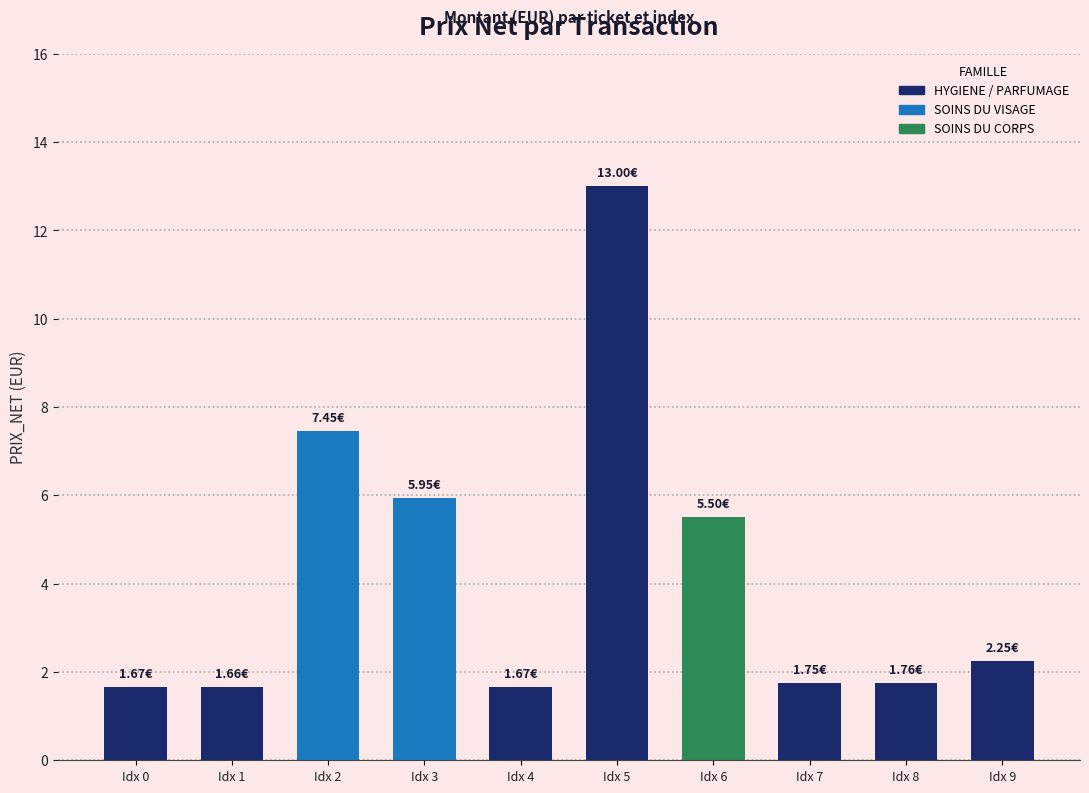

What is the change in value from Idx 1 to Idx 6?

+3.8